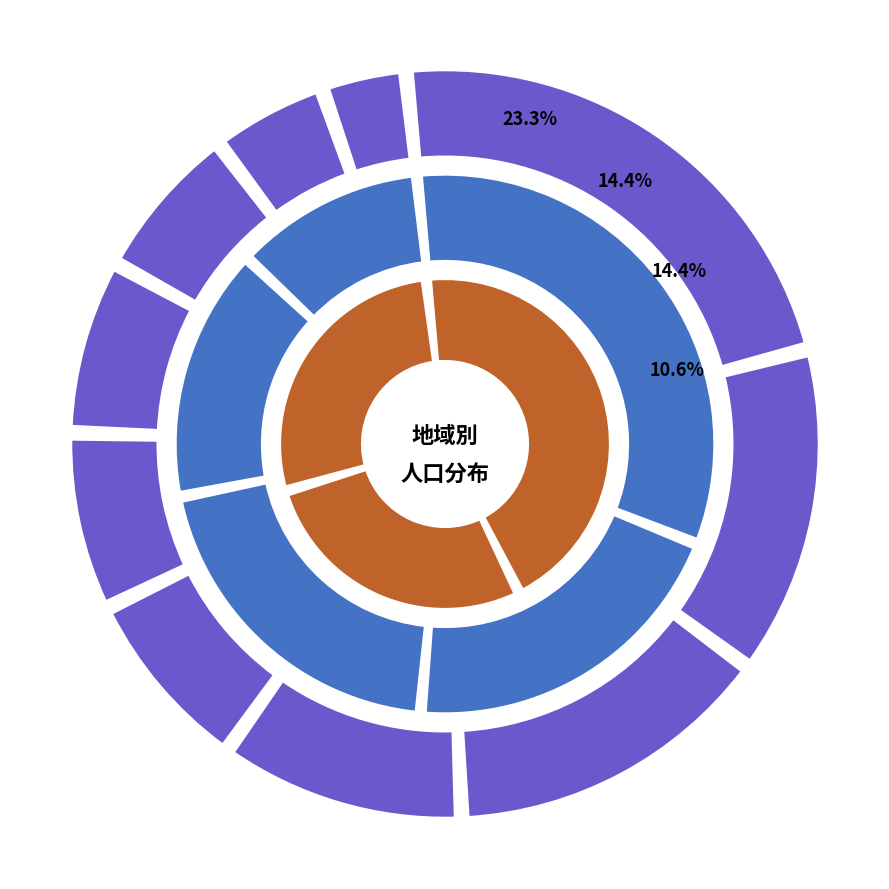

What percentage is the 北中山 slice, to the nearest percent?

5%